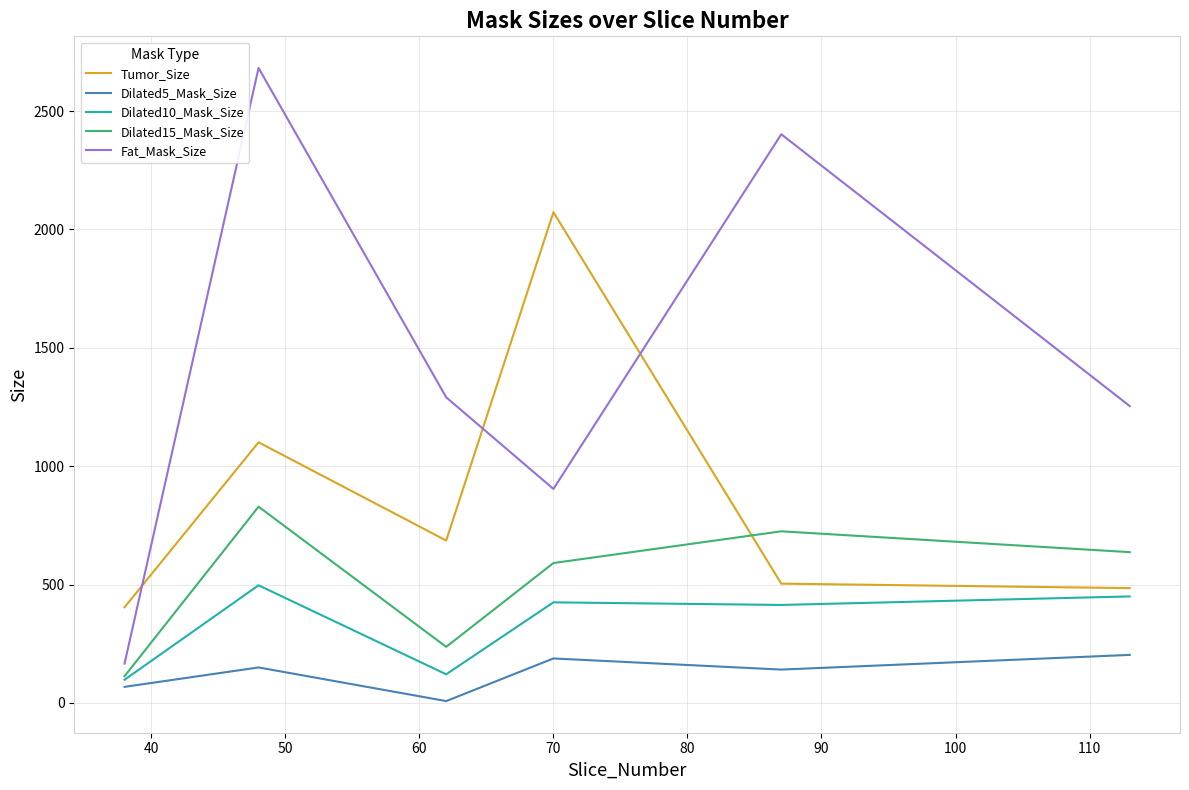

What is the sum of all Dilated5_Mask_Size values?

758